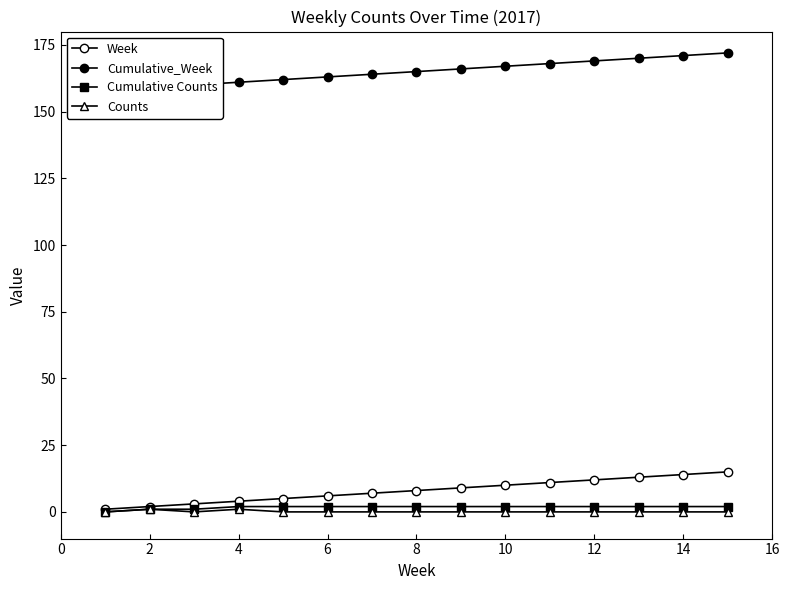

What is the difference between the second highest and minimum values in the Counts series?

1